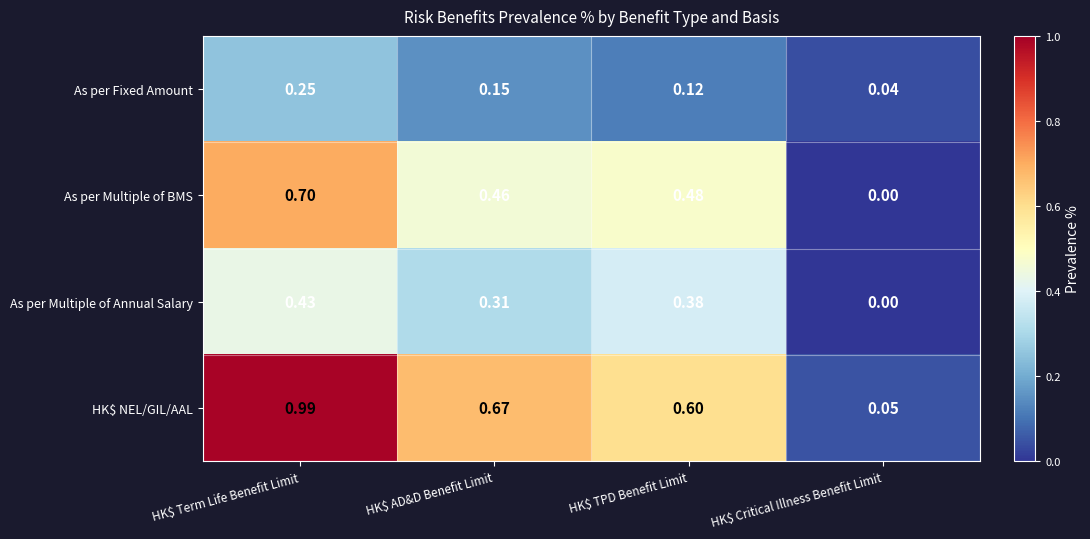

Which category has the highest value in the As per Fixed Amount series?

HK$ Term Life Benefit Limit